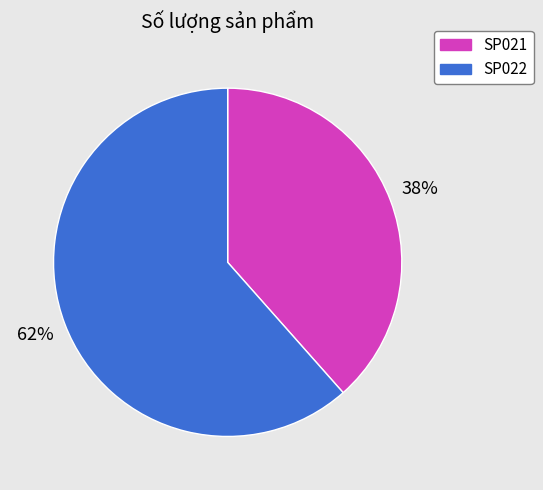

What is the majority slice?

SP022